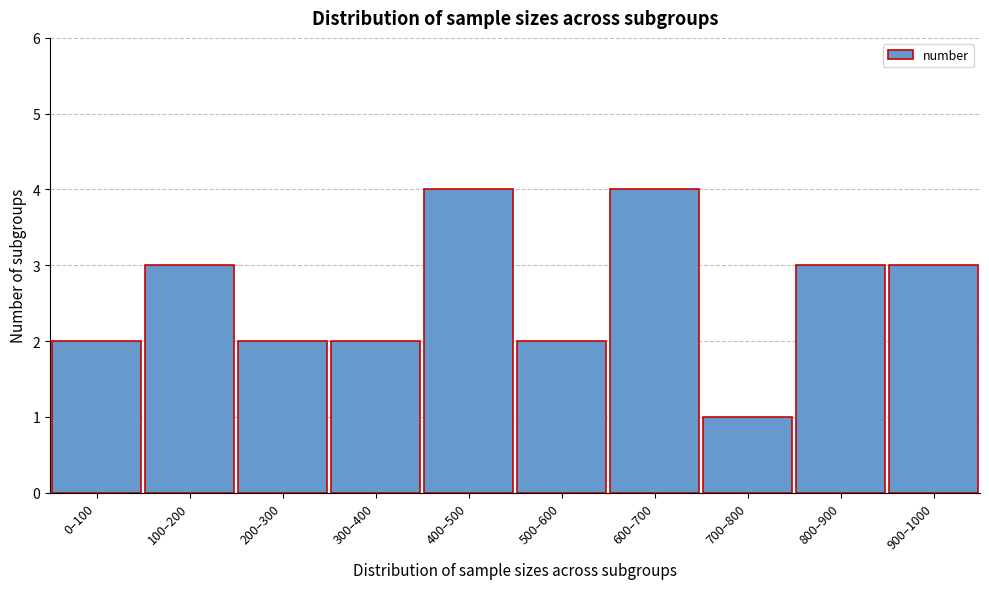

Reading left to right, extract all data points from this chart.

0–100=2	100–200=3	200–300=2	300–400=2	400–500=4	500–600=2	600–700=4	700–800=1	800–900=3	900–1000=3